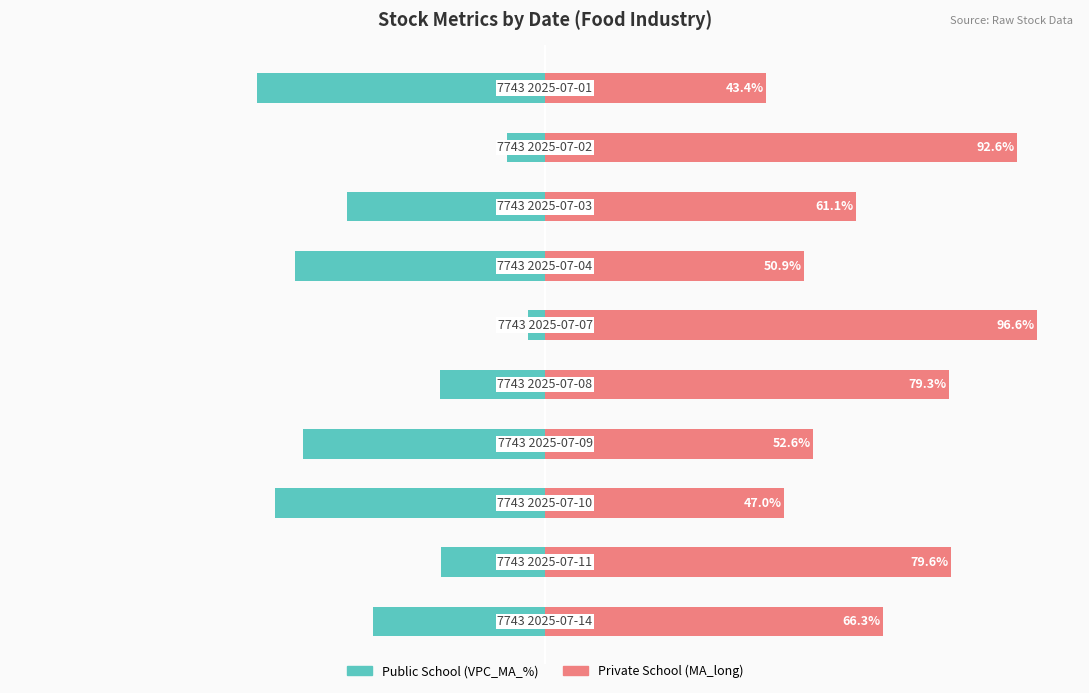

What is the difference between the second highest and second lowest values in the Private School (MA_long) series?

45.6